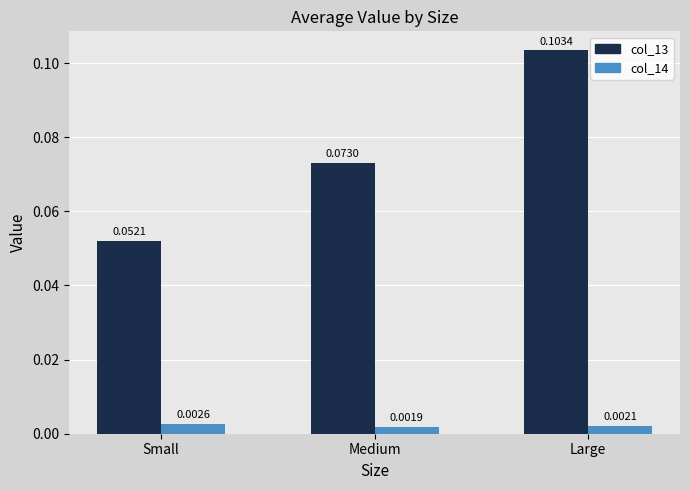

Which series changed the most between Small and Large?

col_13